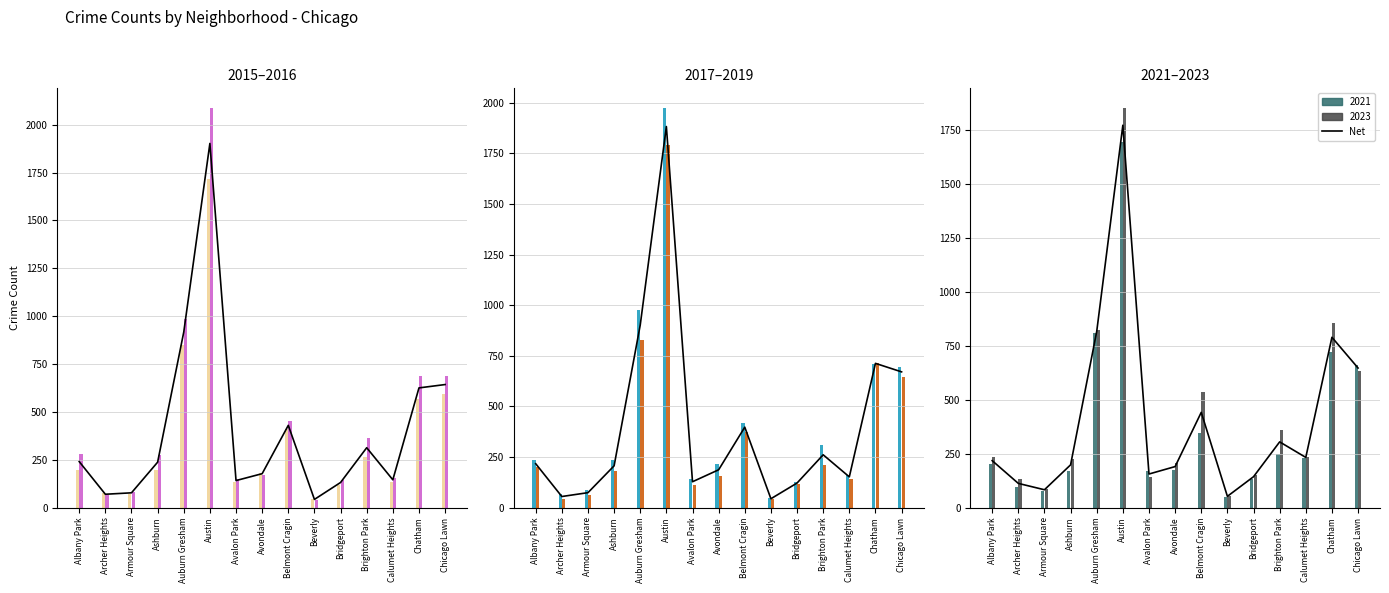

List the labels in order of value, largest first.

Austin, Auburn Gresham, Chatham, Chicago Lawn, Belmont Cragin, Brighton Park, Calumet Heights, Albany Park, Ashburn, Avondale, Avalon Park, Bridgeport, Archer Heights, Armour Square, Beverly